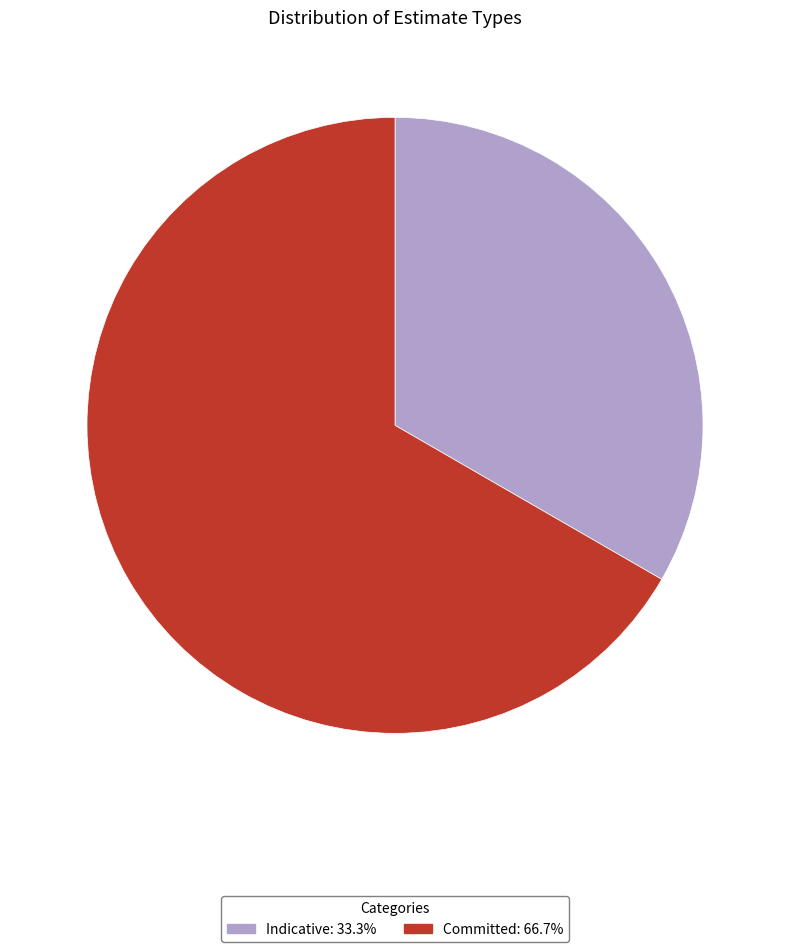

How many slices are in this pie chart?

2